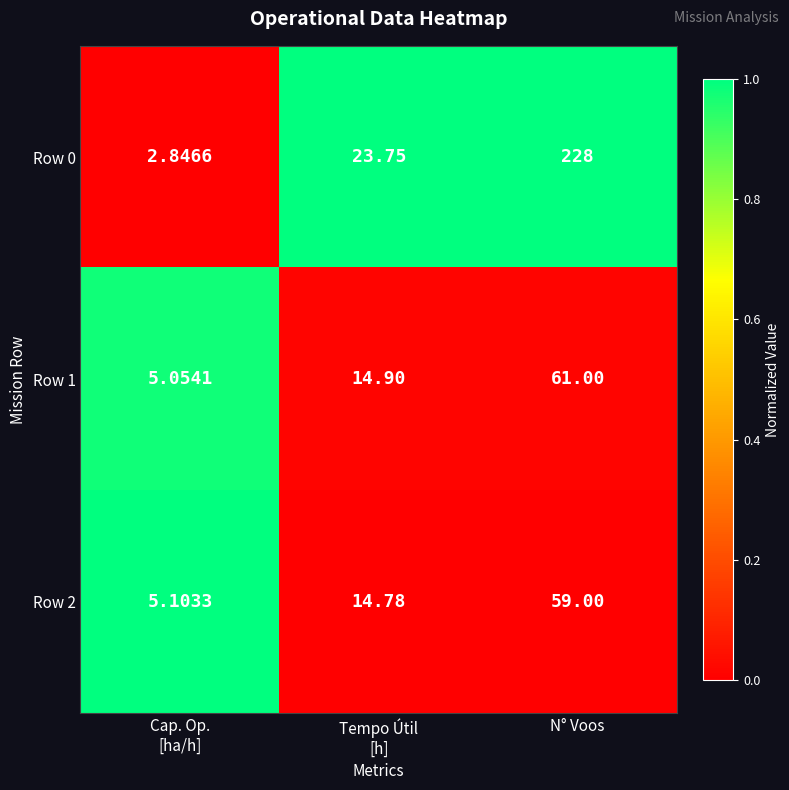

At which category is the sum across all series the highest?

N° Voos